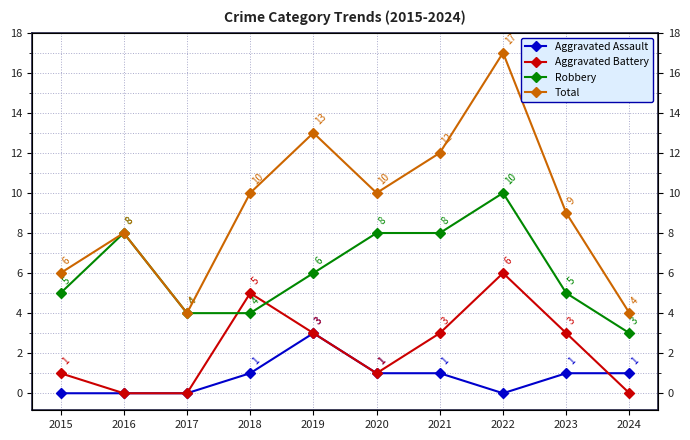

True or false: Robbery and Total intersect in this chart.

False